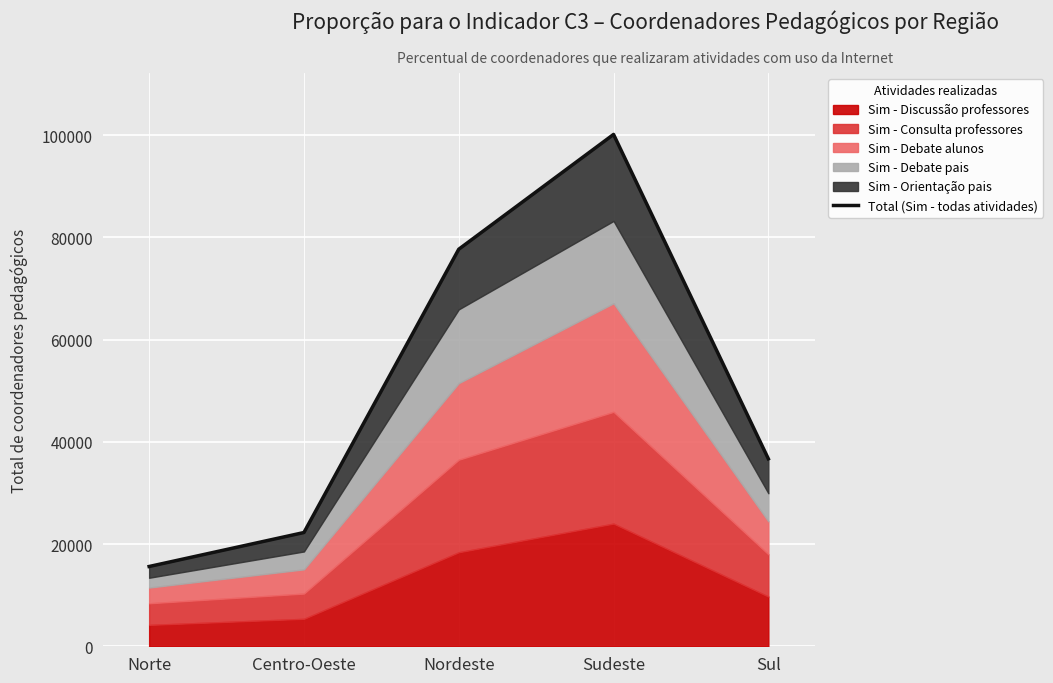

Rank the categories by value from highest to lowest.

Sudeste, Nordeste, Sul, Centro-Oeste, Norte